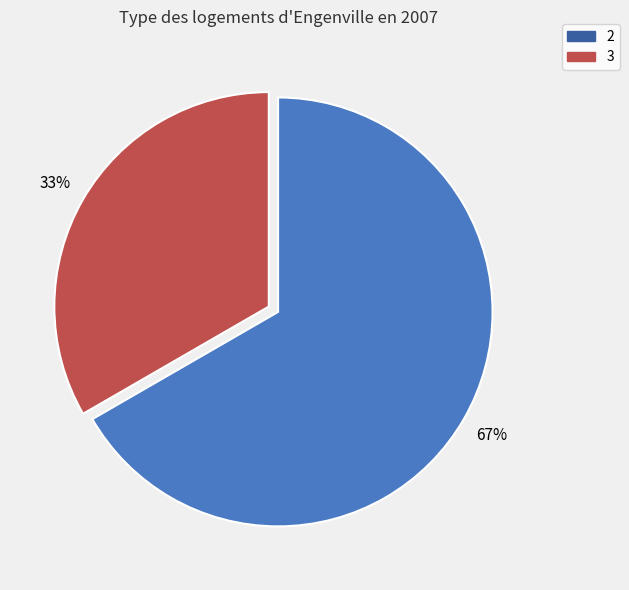

To the nearest percent, what is the average slice percentage?

50%